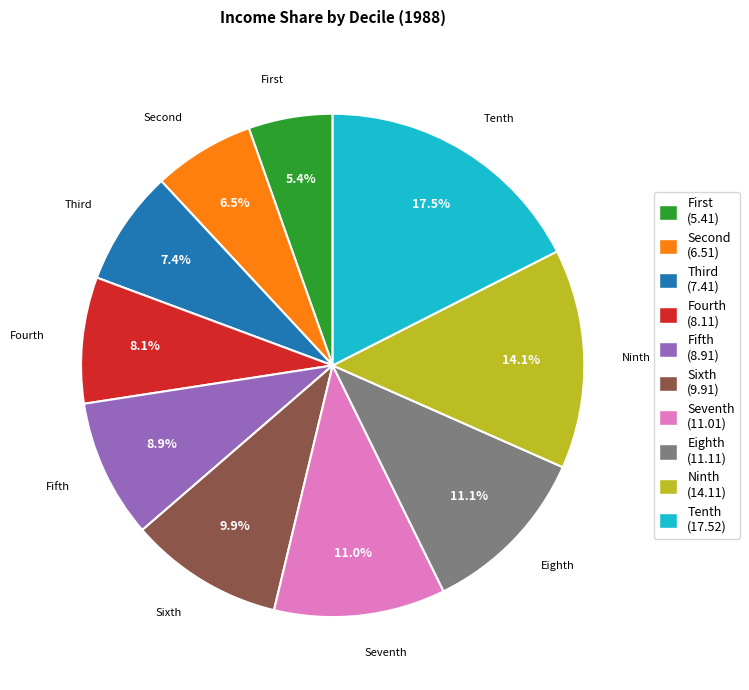

To the nearest percent, what is the combined percentage of Fifth and Seventh?

20%